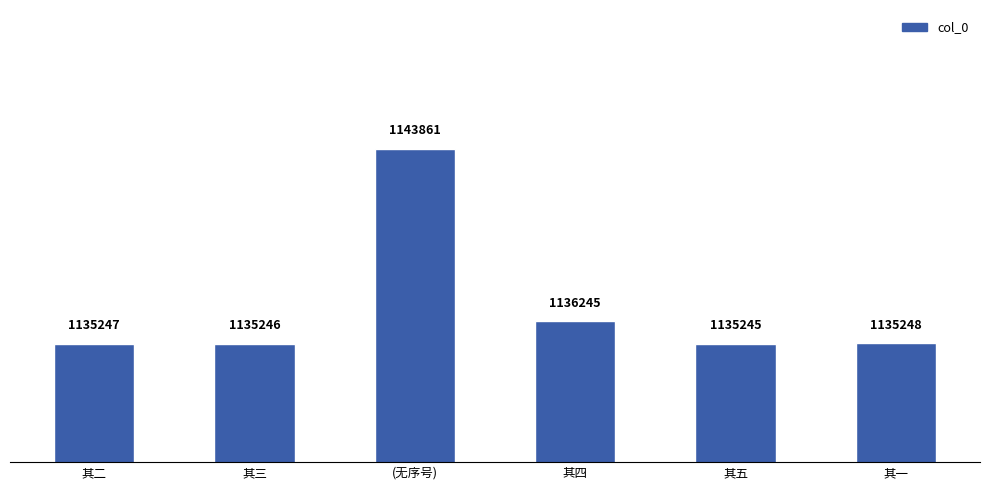

What is the average value?

1136849